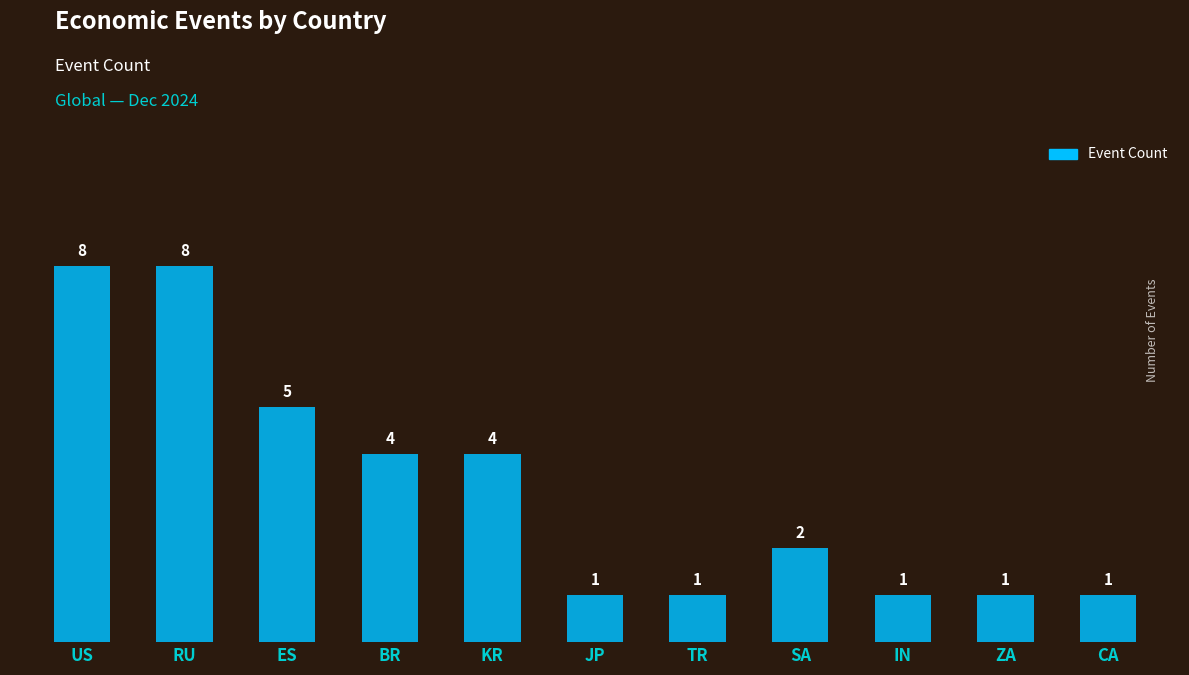

How many categories are shown in the chart?

11